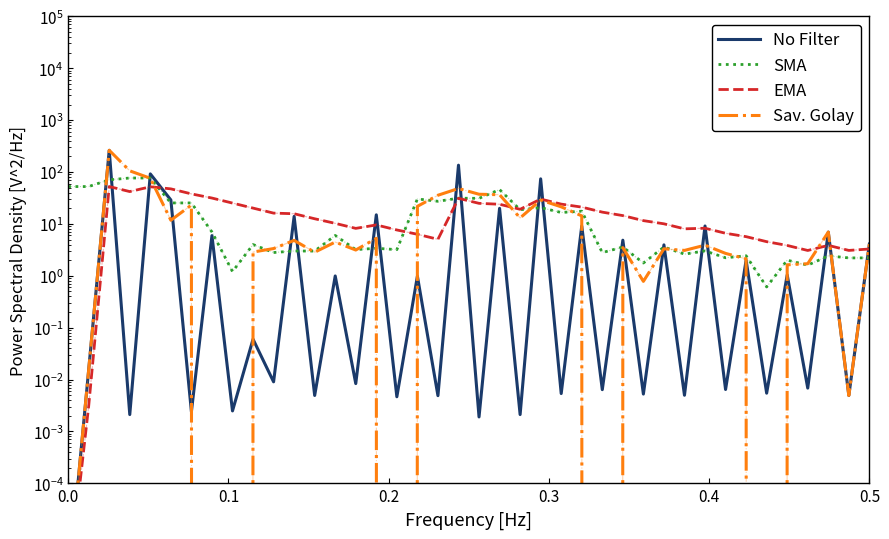

How many series are shown in this chart?

4